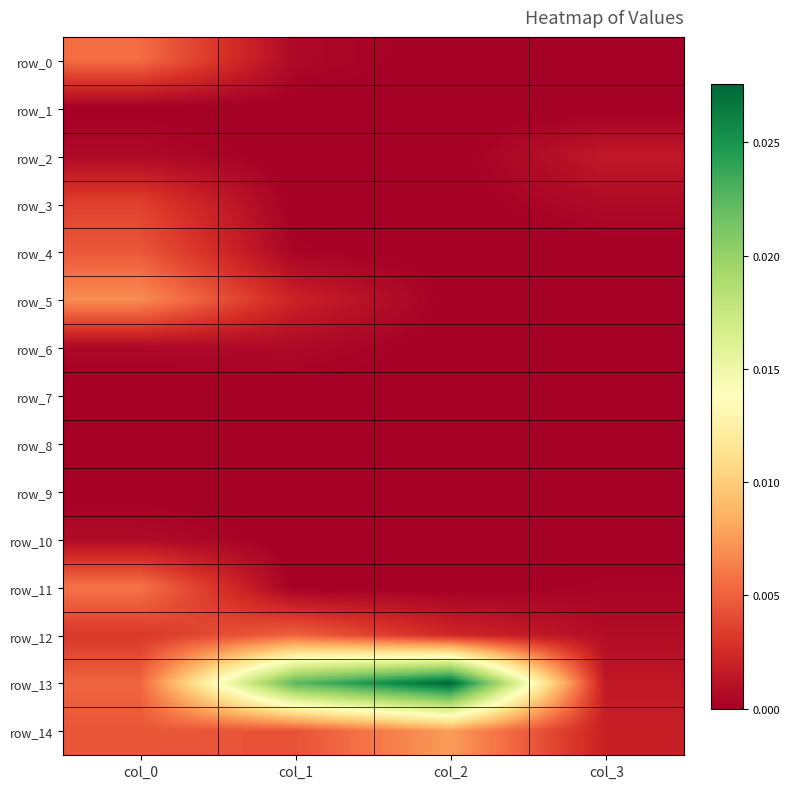

Is the value of row_2 at col_1 greater than the value of row_14 at col_2?

No